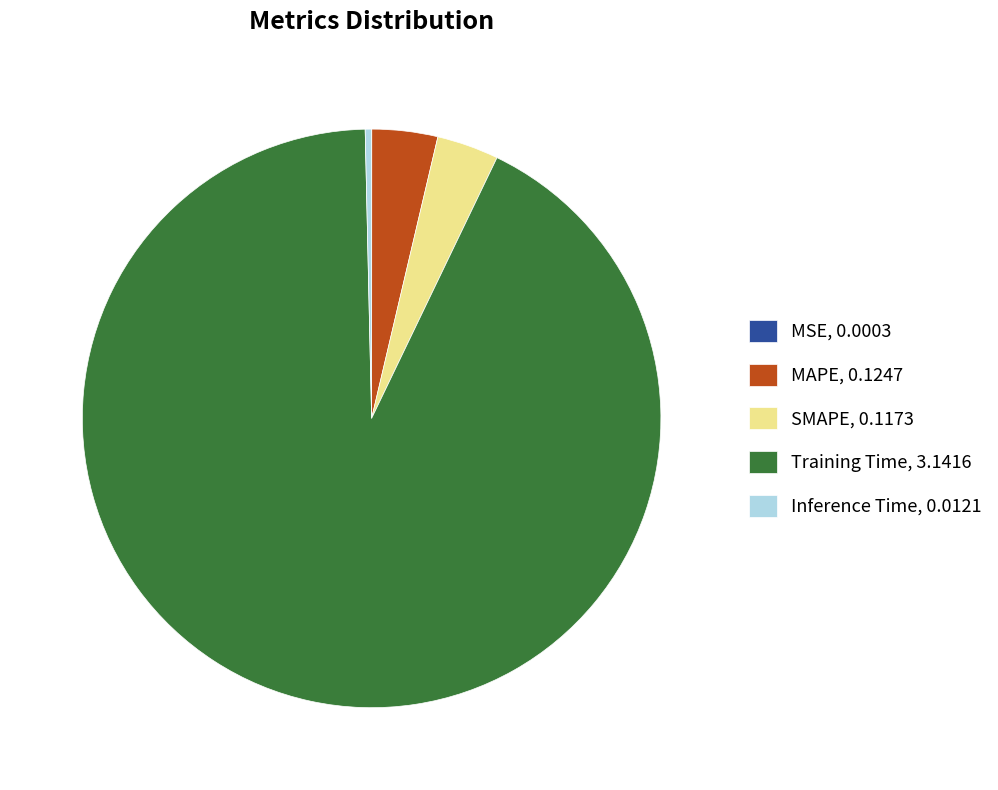

Is there any slice that represents more than half of the pie?

Yes